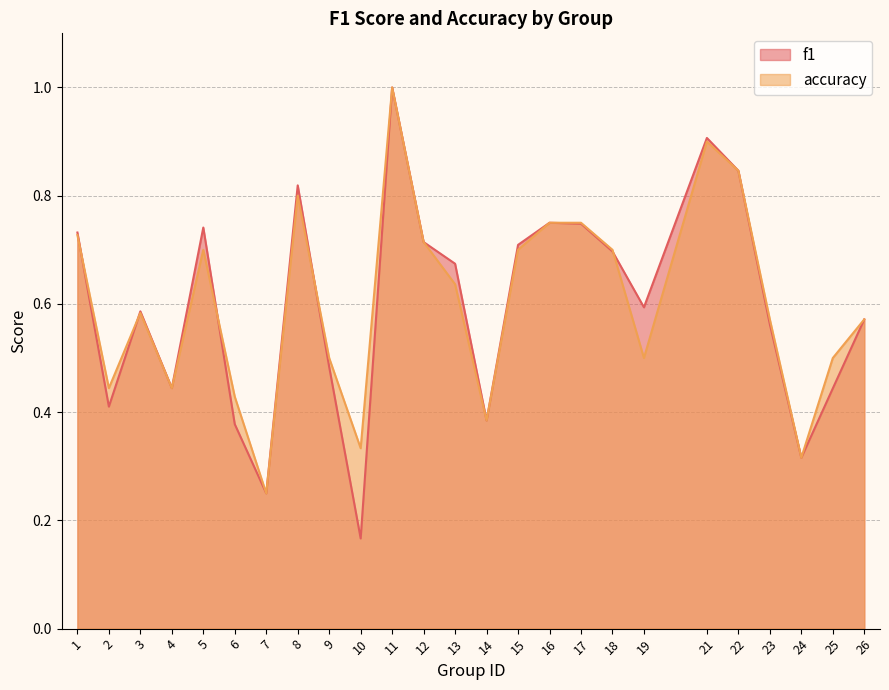

True or false: f1 and accuracy intersect in this chart.

True